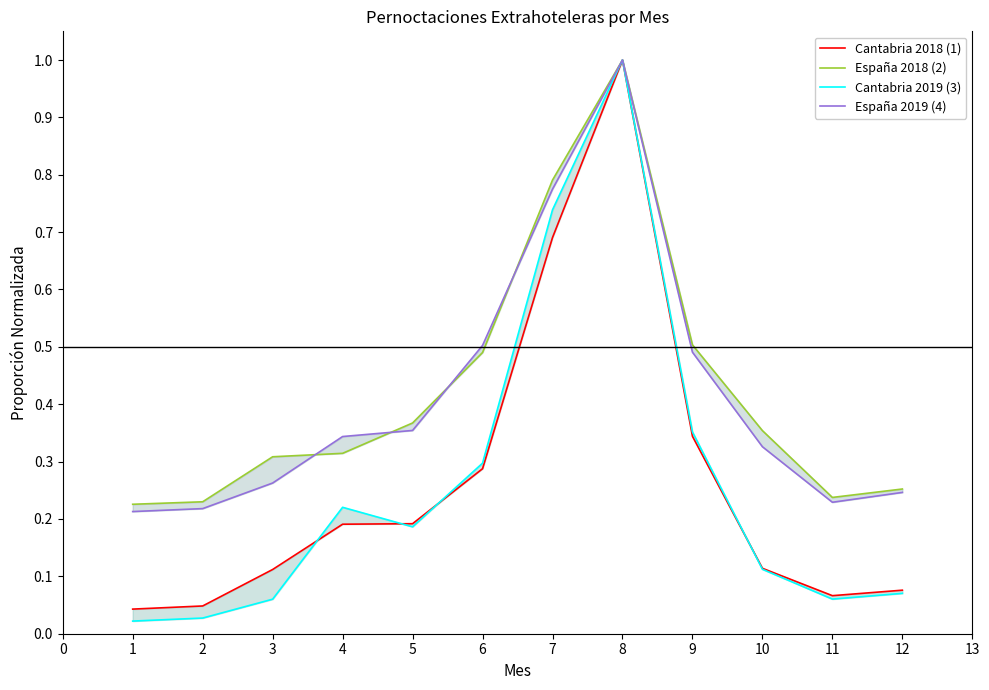

Which series has the widest spread of values?

Cantabria 2019 (3)